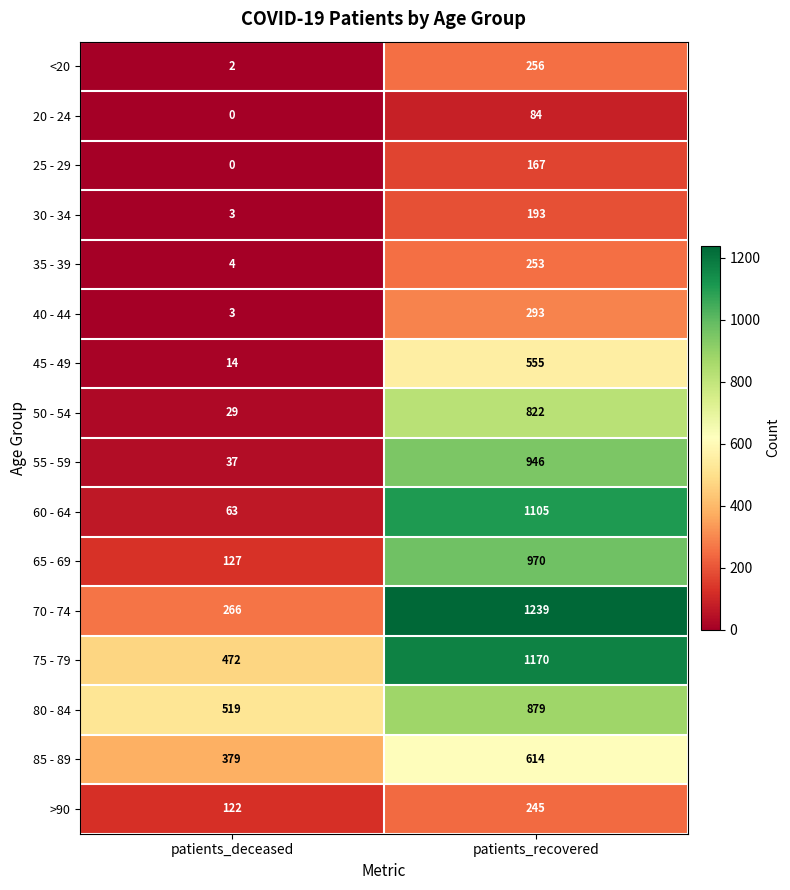

What is the total value across all series at patients_deceased?

2040